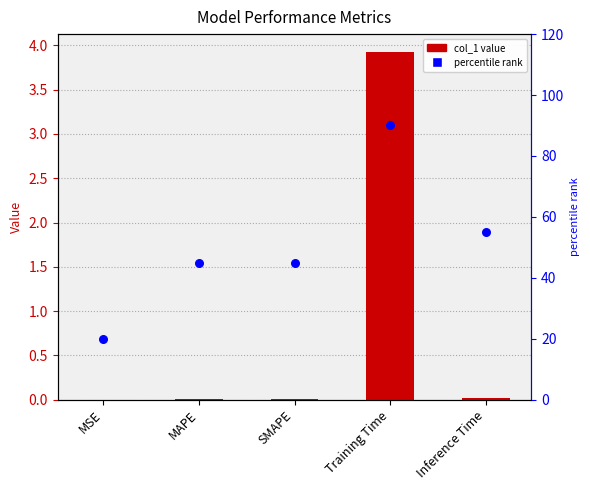

At how many categories does at least one series exceed 9?

5